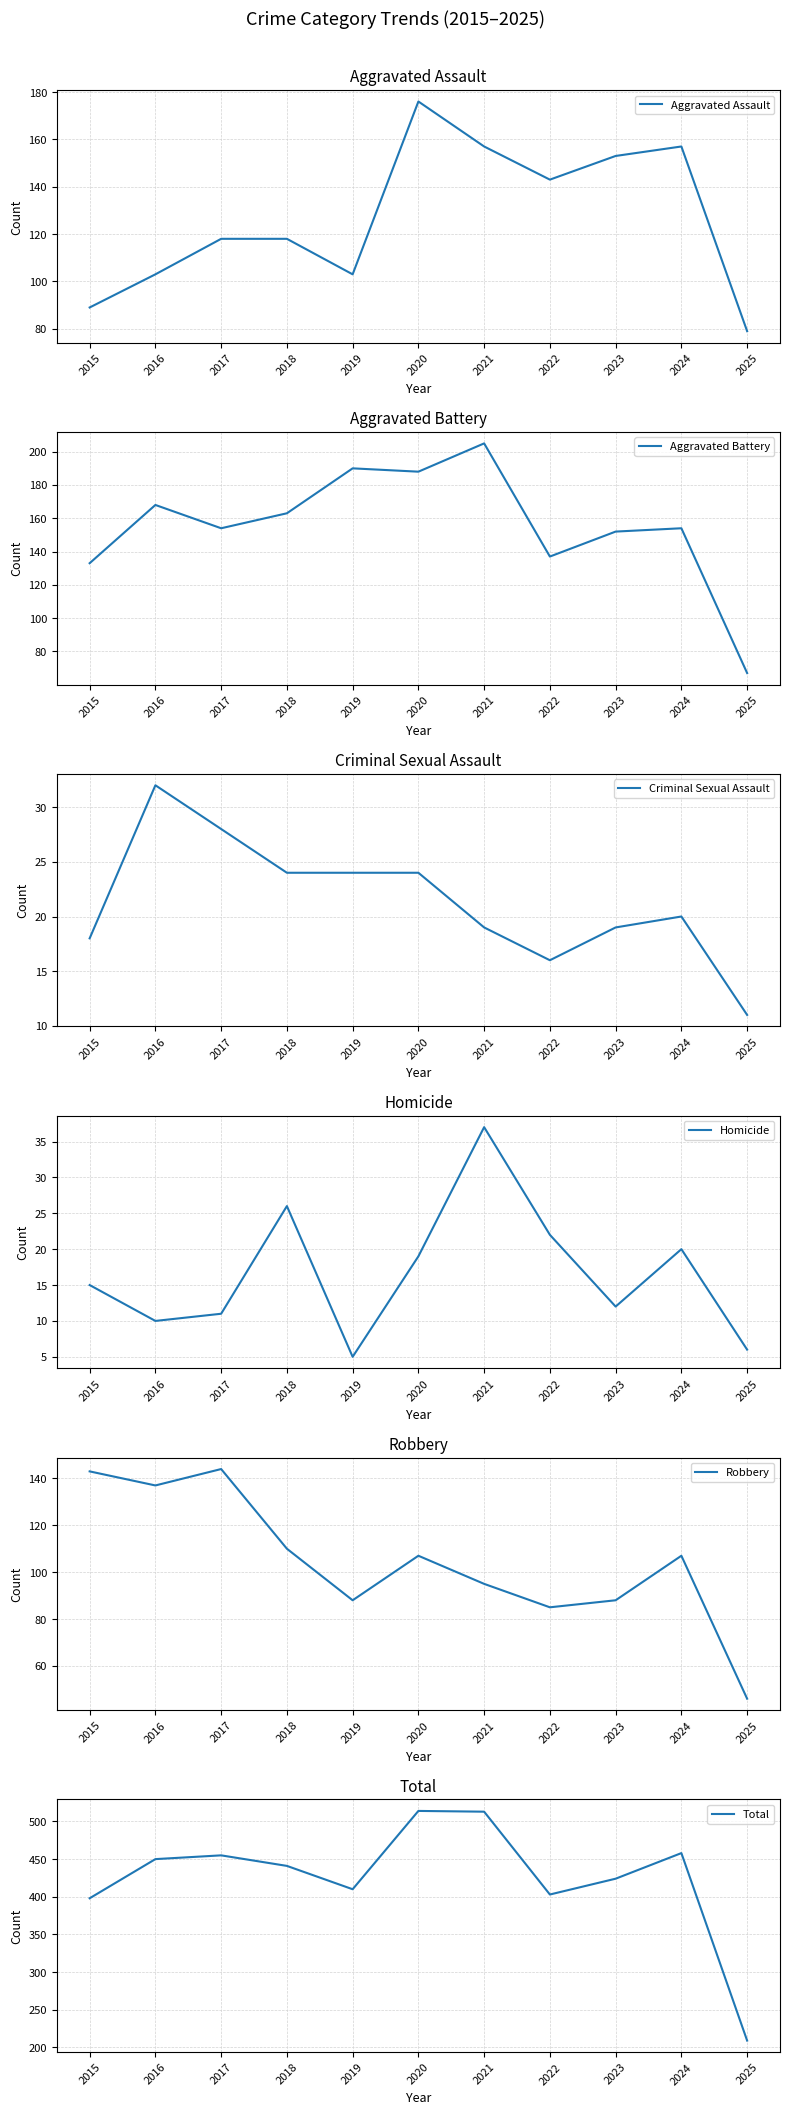

Rank the categories by Total value from lowest to highest.

2025, 2015, 2022, 2019, 2023, 2018, 2016, 2017, 2024, 2021, 2020